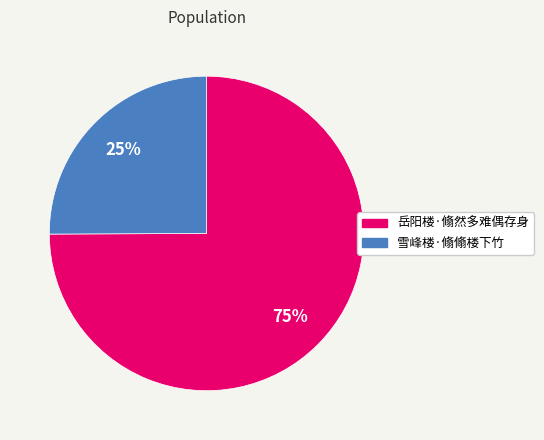

What percentage is the 雪峰楼·翛翛楼下竹 slice, to the nearest percent?

25%